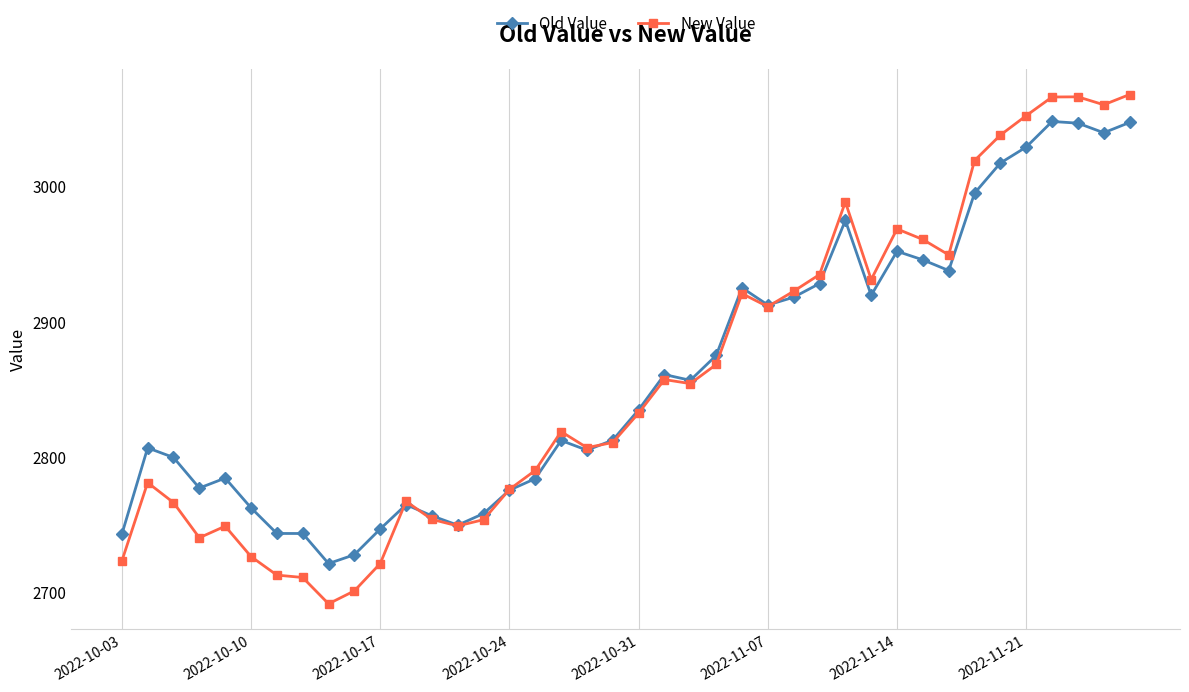

Which series has the widest spread of values?

New Value